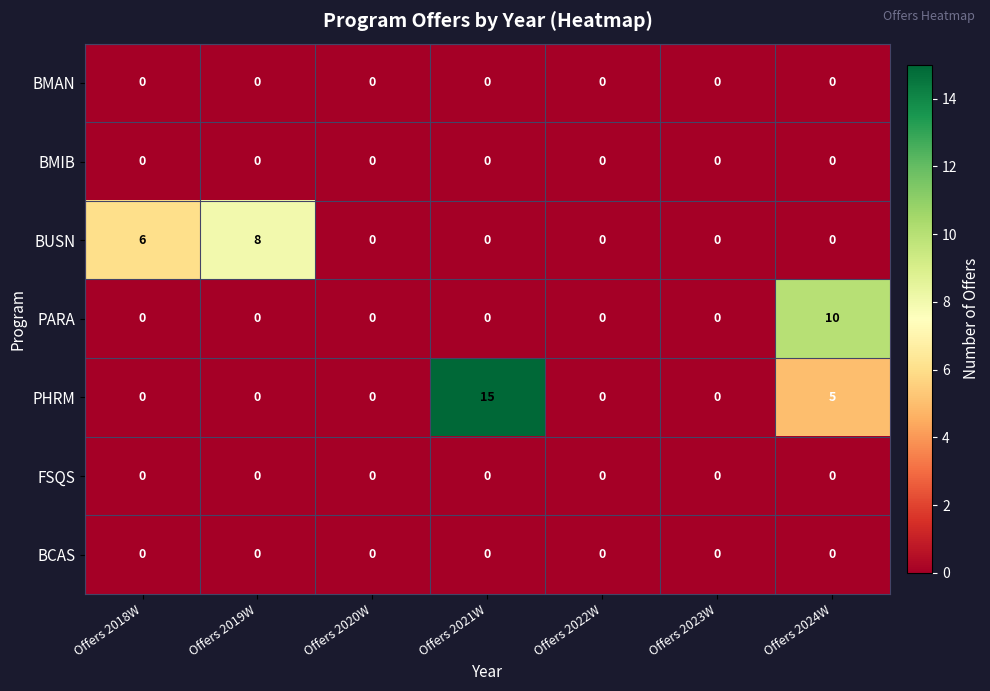

Which series has the largest range (max minus min)?

PHRM